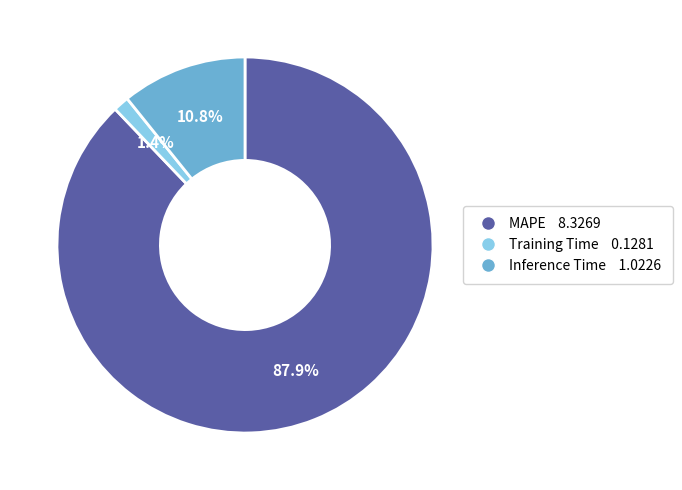

To the nearest percent, what percentage of the pie is MAPE?

88%